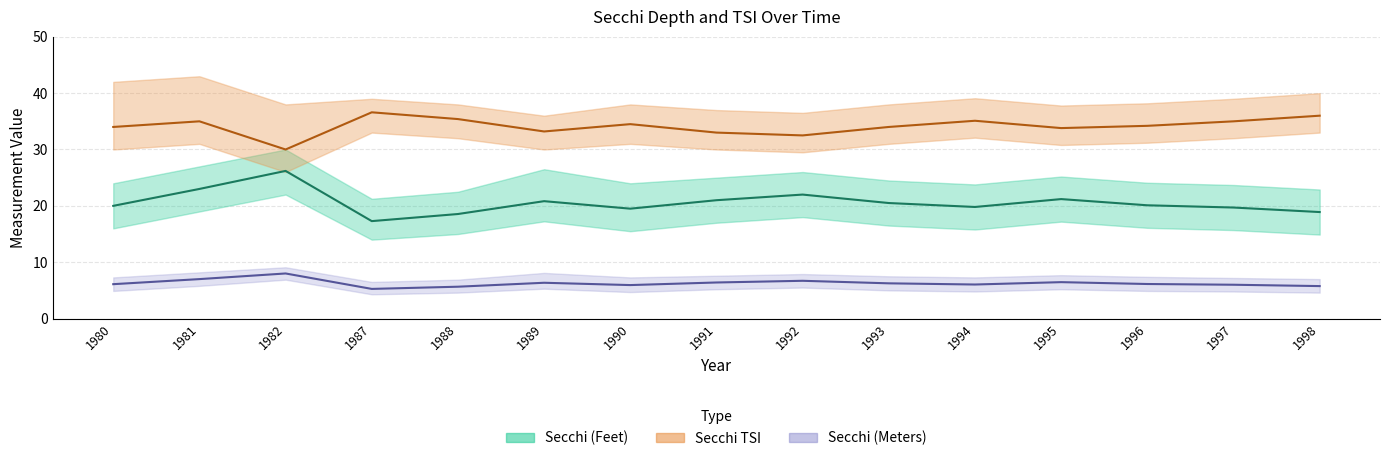

Reading right to left, extract all data points from this chart.

Secchi (Feet) Mean: 1998=18.9	1997=19.7	1996=20.1	1995=21.2	1994=19.8	1993=20.5	1992=22.0	1991=21.0	1990=19.5	1989=20.8	1988=18.6	1987=17.3	1982=26.2	1981=23.0	1980=20.0
Secchi TSI Mean: 1998=36.0	1997=35.0	1996=34.2	1995=33.8	1994=35.1	1993=34.0	1992=32.5	1991=33.0	1990=34.5	1989=33.2	1988=35.4	1987=36.6	1982=30.0	1981=35.0	1980=34.0
Secchi (Meters) Mean: 1998=5.8	1997=6.0	1996=6.1	1995=6.5	1994=6.0	1993=6.2	1992=6.7	1991=6.4	1990=5.9	1989=6.3	1988=5.7	1987=5.3	1982=8.0	1981=7.0	1980=6.1